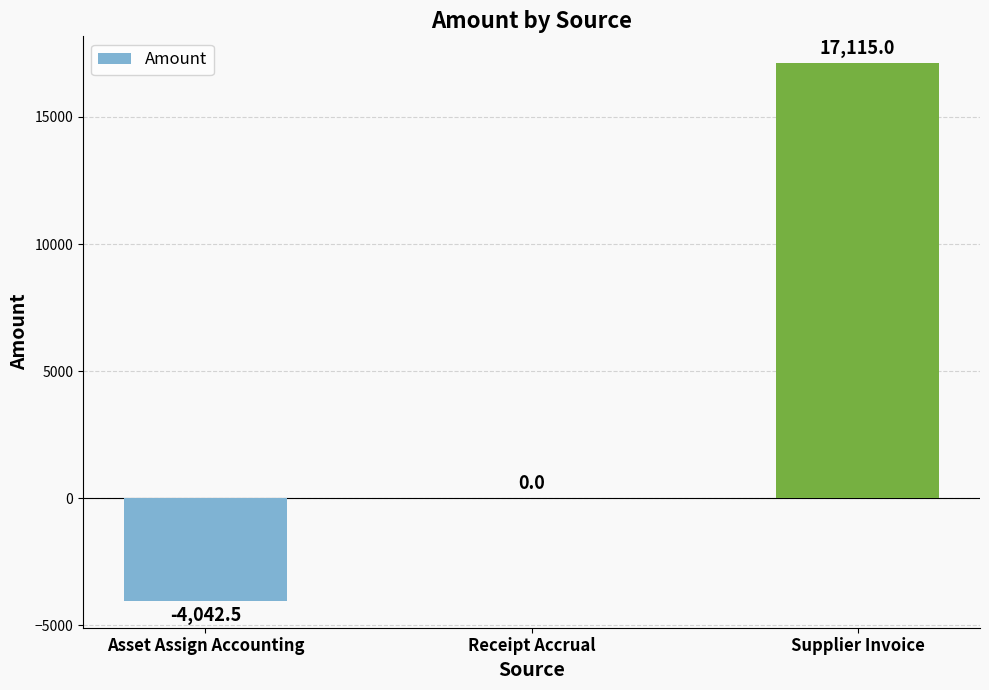

Reading left to right, extract all data points from this chart.

Asset Assign Accounting=-4042.5	Receipt Accrual=0.0	Supplier Invoice=17115.0